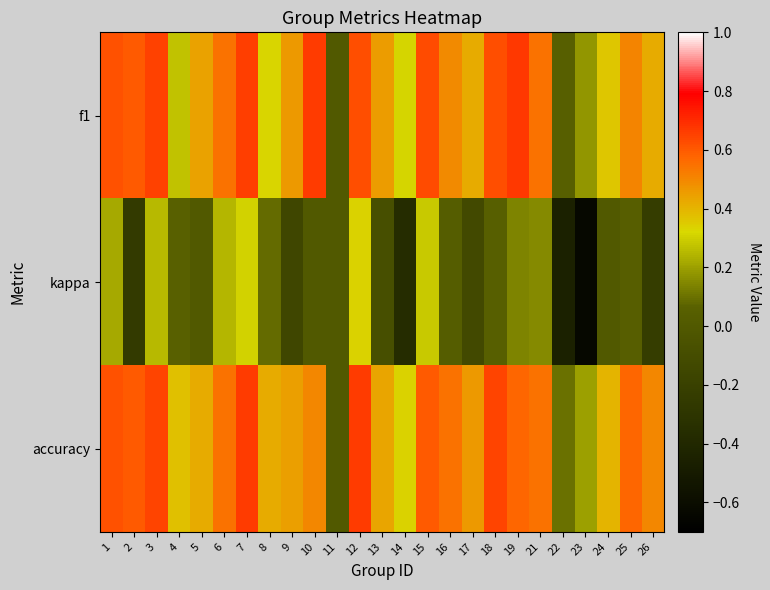

What is the difference between the highest and lowest values at 3?

0.4